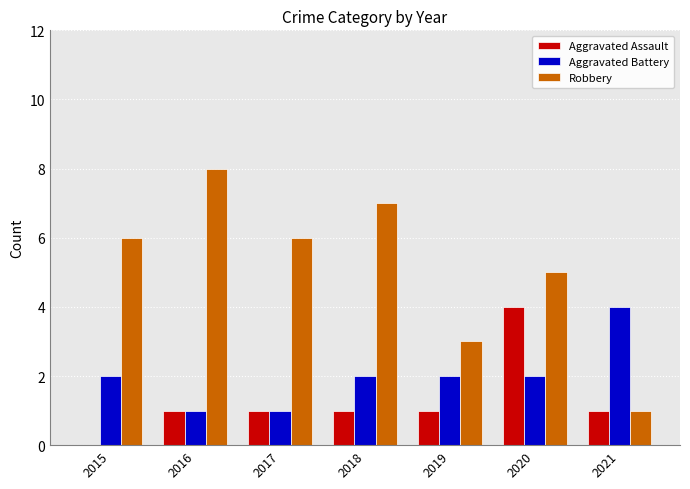

The Robbery series shows 8 at 2016. True or false?

True